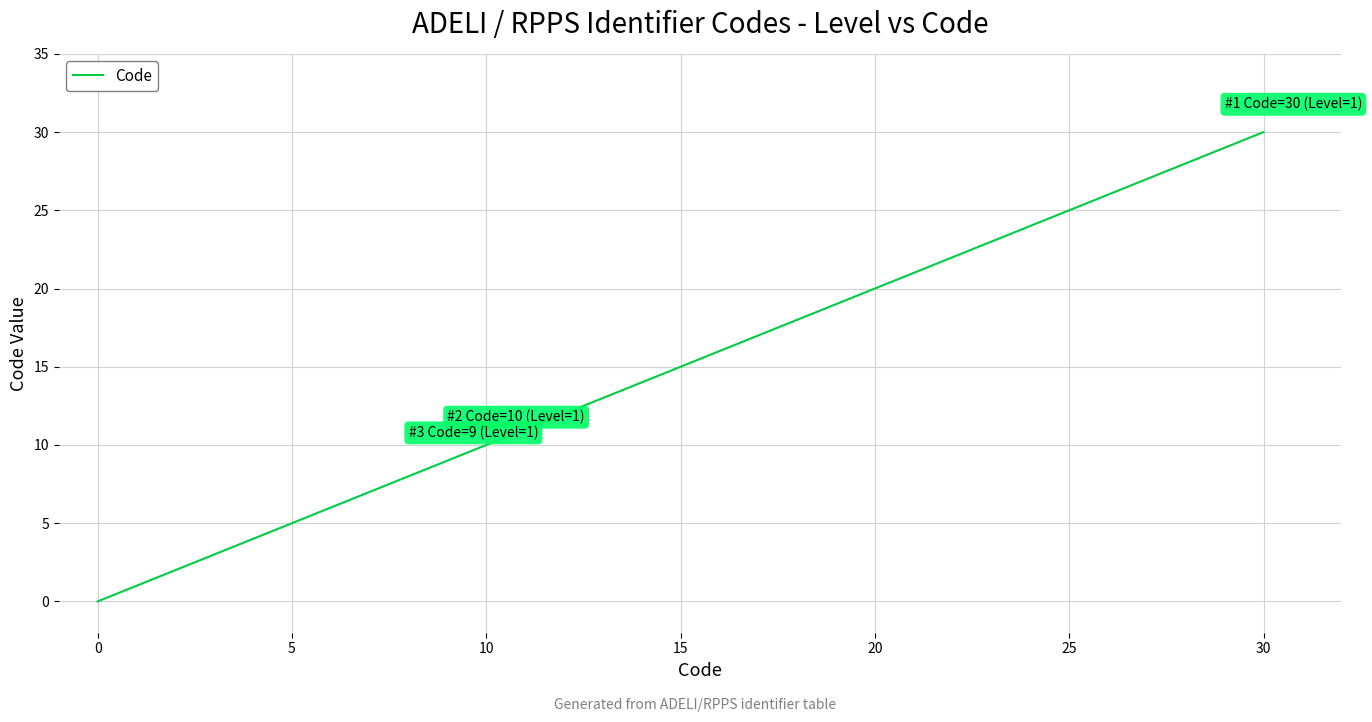

What is the maximum value shown in the chart?

30